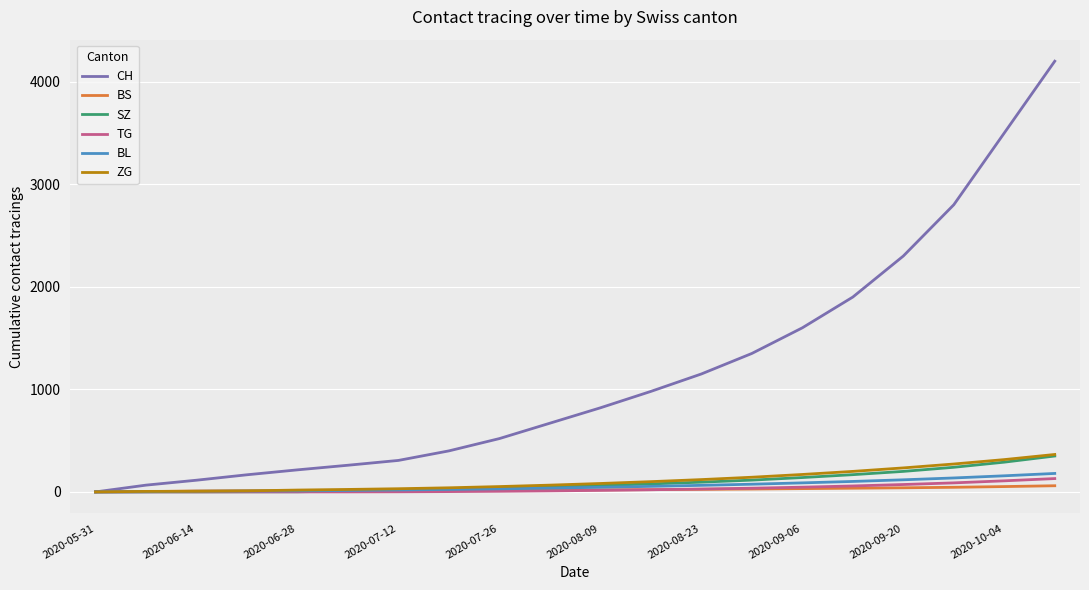

Which series has the largest total across all categories?

CH